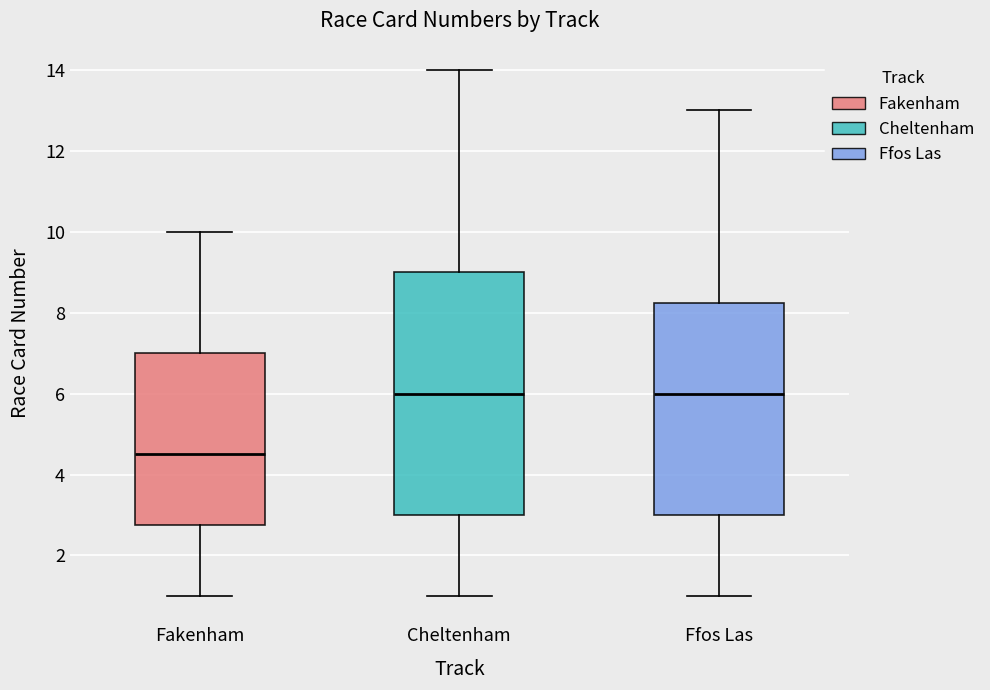

Reading left to right, transcribe this box plot: for each box, give where its median line is, the range the box spans, and where its two whiskers end, as read against the y-axis. The values are not printed on the chart, so give them approximately, as read against the axis.

Fakenham: median 4.6, box 2.8 to 7.0, whiskers 1.0 to 10.0
Cheltenham: median 6.0, box 3.0 to 9.0, whiskers 1.0 to 14.0
Ffos Las: median 6.0, box 3.0 to 8.2, whiskers 1.0 to 13.0